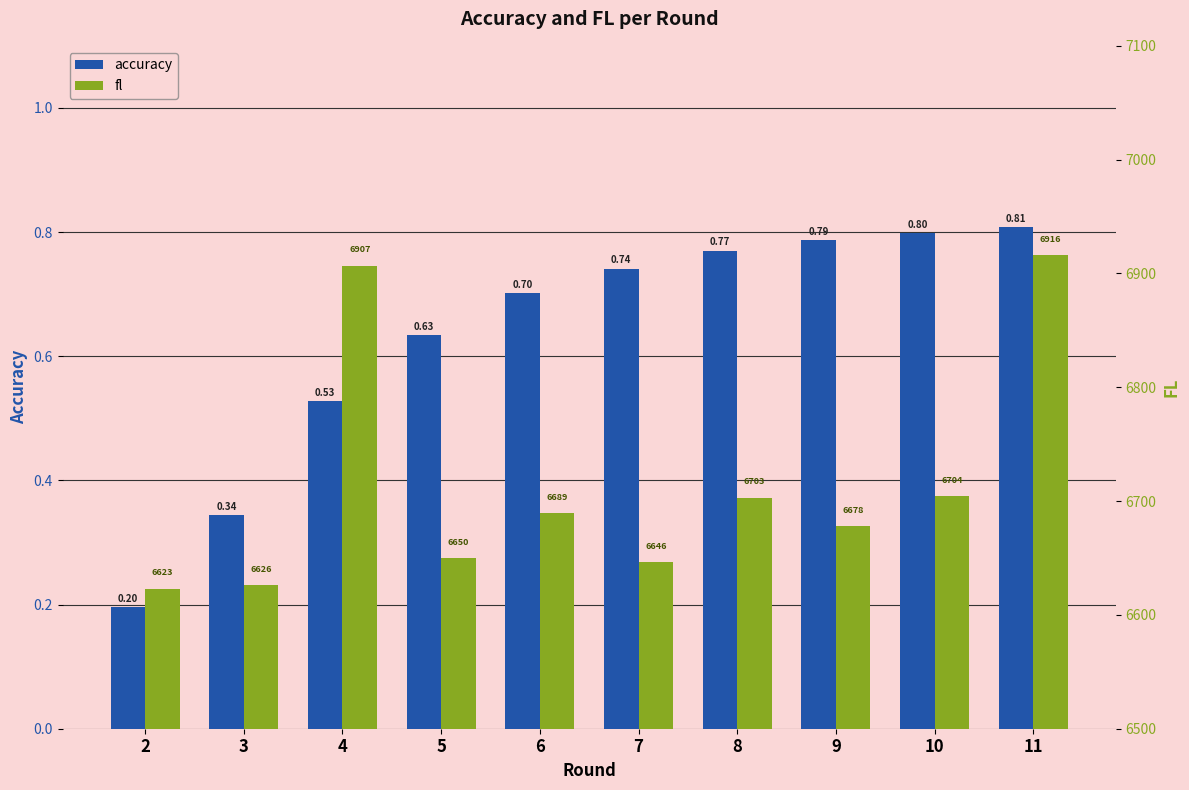

Reading left to right, what are all the values shown in this chart?

accuracy: 2=0.2	3=0.3	4=0.5	5=0.6	6=0.7	7=0.7	8=0.8	9=0.8	10=0.8	11=0.8
fl: 2=6623.1	3=6626.3	4=6906.7	5=6649.8	6=6689.1	7=6646.2	8=6702.8	9=6677.7	10=6704.3	11=6916.1